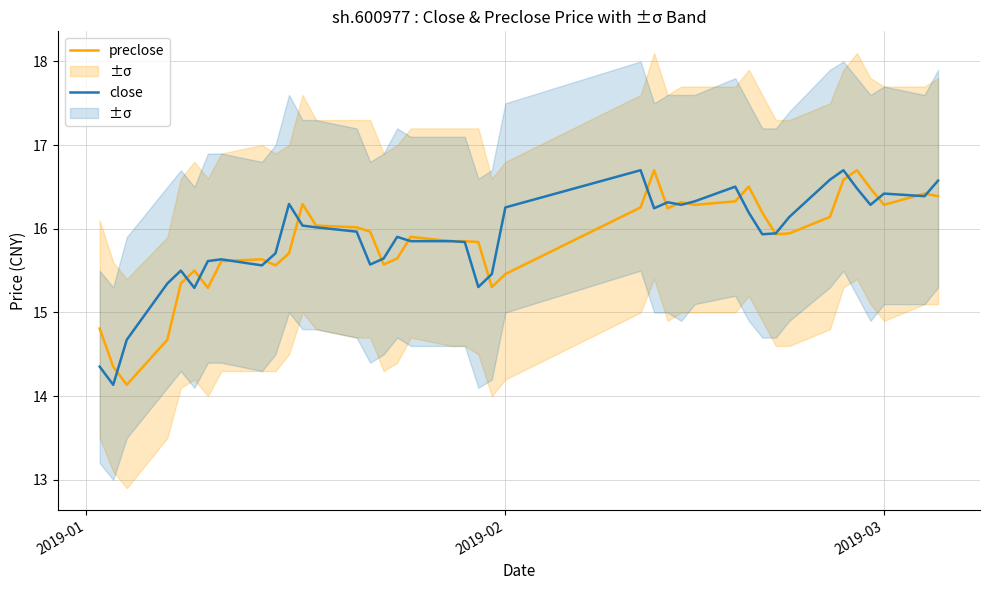

In preclose, how many points are lower than both neighbors (excluding endpoints)?

9